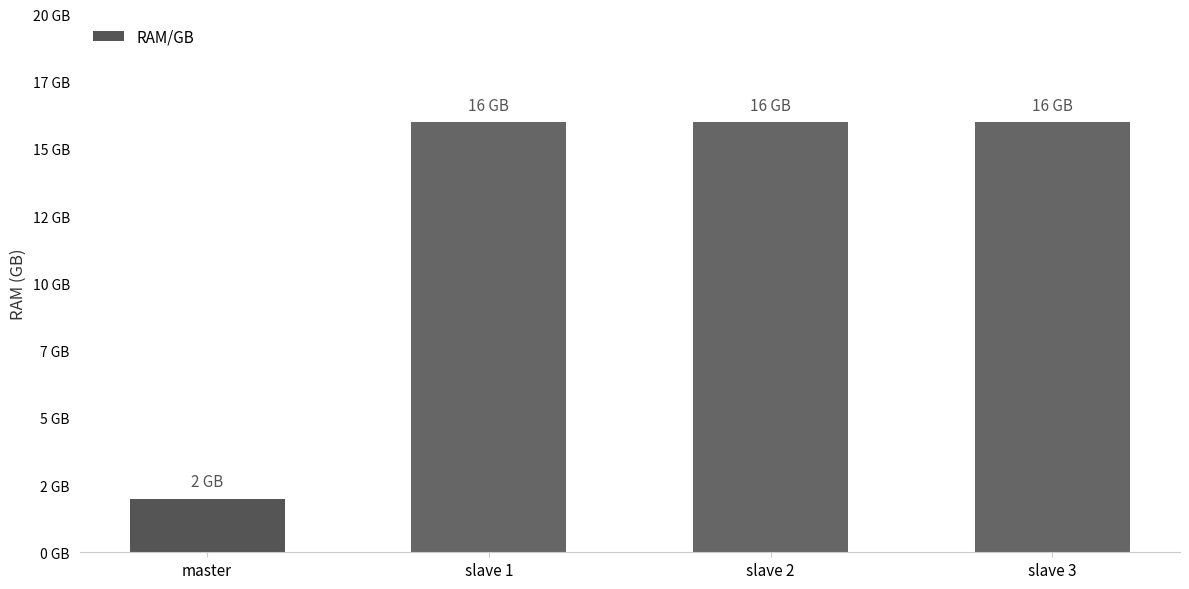

Are the bars horizontal?

No